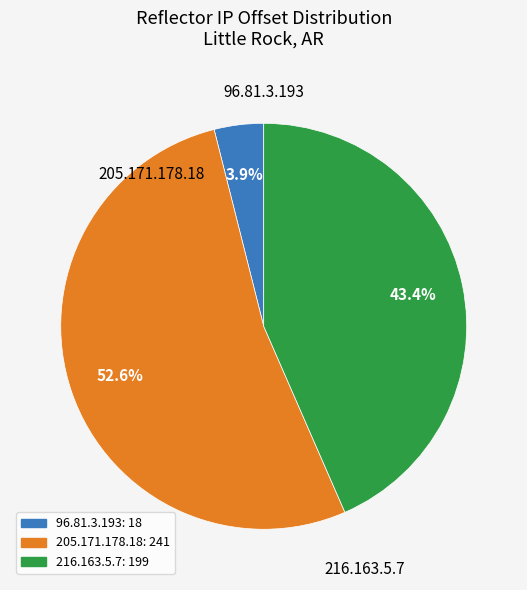

To the nearest percent, what is the combined percentage of 216.163.5.7 and 205.171.178.18?

96%